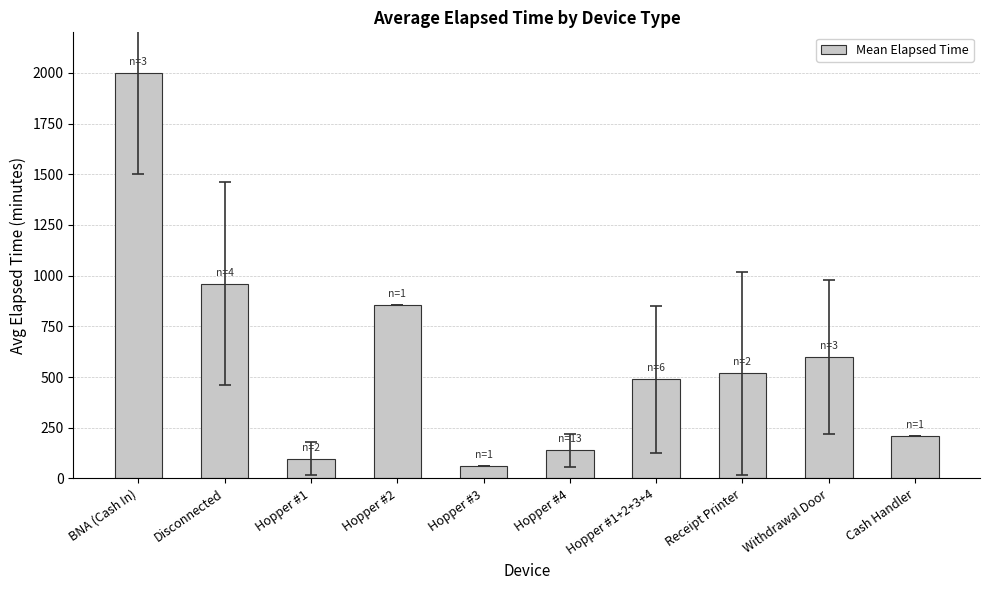

What is the sum of the values at Receipt Printer and Hopper #1?

615.0